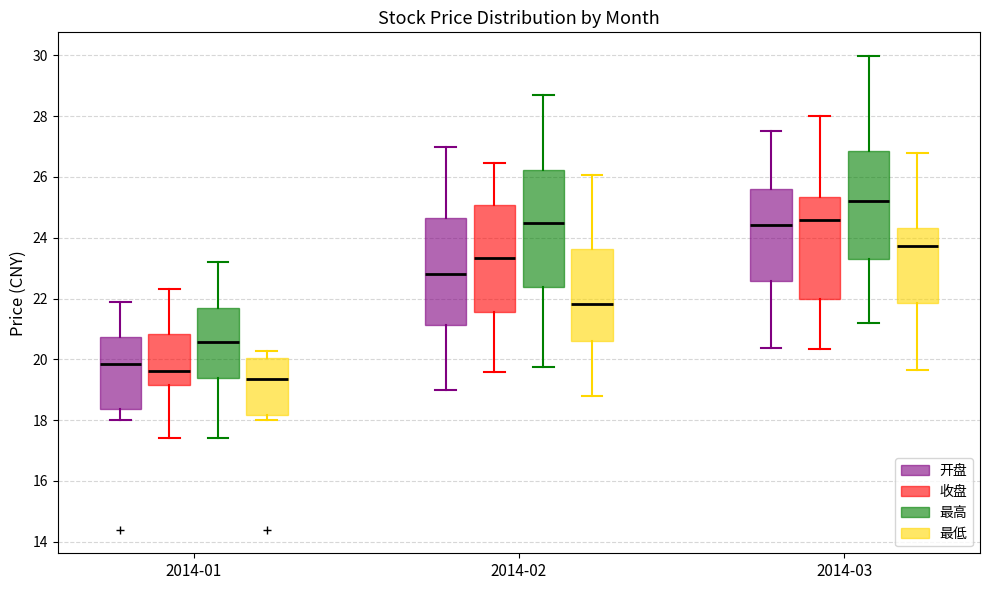

Reading left to right, transcribe this box plot: for each box, give where its median line is, the range the box spans, and where its two whiskers end, as read against the y-axis. The values are not printed on the chart, so give them approximately, as read against the axis.

2014-01 (开盘): median 19.8, box 18.4 to 20.8, whiskers 18.0 to 22.0
2014-01 (收盘): median 19.6, box 19.2 to 20.8, whiskers 17.4 to 22.4
2014-01 (最高): median 20.6, box 19.4 to 21.6, whiskers 17.4 to 23.2
2014-01 (最低): median 19.4, box 18.2 to 20.0, whiskers 18.0 to 20.2
2014-02 (开盘): median 22.8, box 21.2 to 24.6, whiskers 19.0 to 27.0
2014-02 (收盘): median 23.4, box 21.6 to 25.0, whiskers 19.6 to 26.4
2014-02 (最高): median 24.4, box 22.4 to 26.2, whiskers 19.8 to 28.6
2014-02 (最低): median 21.8, box 20.6 to 23.6, whiskers 18.8 to 26.0
2014-03 (开盘): median 24.4, box 22.6 to 25.6, whiskers 20.4 to 27.6
2014-03 (收盘): median 24.6, box 22.0 to 25.4, whiskers 20.4 to 28.0
2014-03 (最高): median 25.2, box 23.4 to 26.8, whiskers 21.2 to 30.0
2014-03 (最低): median 23.8, box 21.8 to 24.4, whiskers 19.6 to 26.8